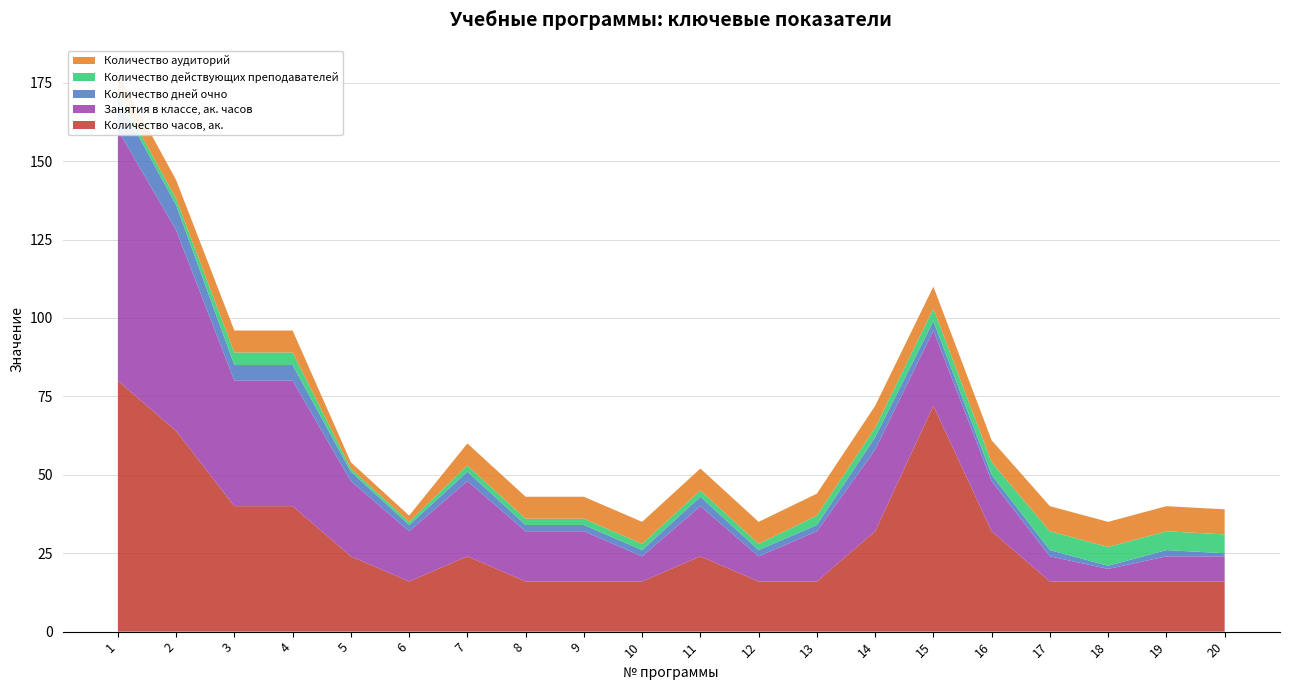

Reading left to right, transcribe all the data shown in this chart.

Количество часов, ак.: 80	64	40	40	24	16	24	16	16	16	24	16	16	32	72	32	16	16	16	16
Занятия в классе, ак. часов: 80	64	40	40	24	16	24	16	16	8	16	8	16	26	24	16	8	4	8	8
Количество дней очно: 10	8	5	5	3	2	3	2	2	2	3	2	2	4	3	2	2	1	2	1
Количество действующих преподавателей: 2	2	4	4	1	1	2	2	2	2	2	2	3	3	4	4	6	6	6	6
Количество аудиторий: 6	6	7	7	2	2	7	7	7	7	7	7	7	7	7	7	8	8	8	8